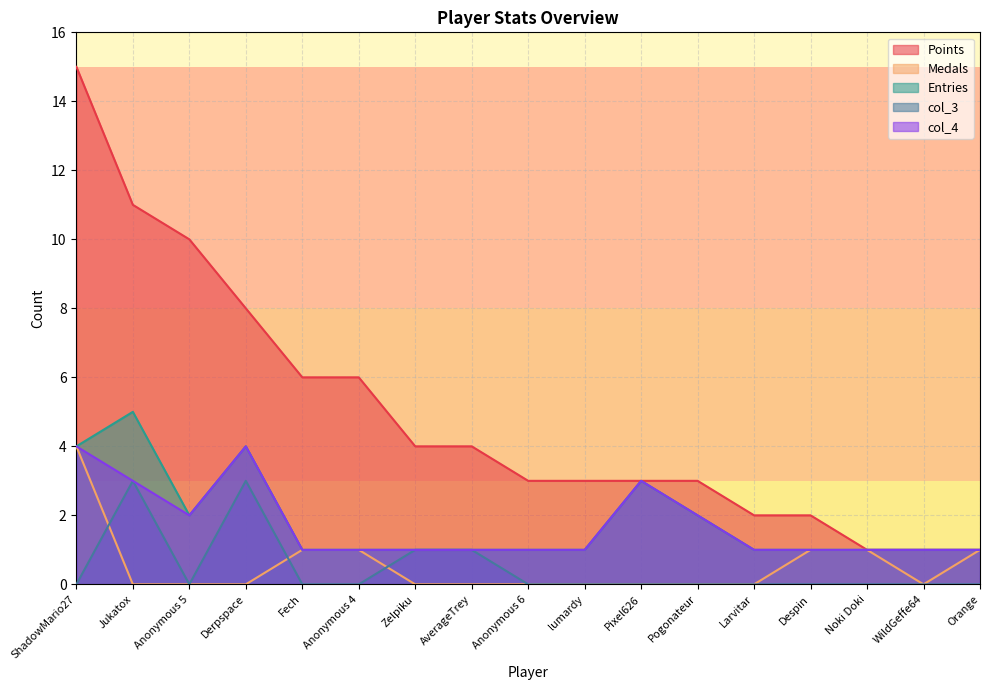

Reading left to right, list all the values displayed in this chart.

Points: 15	11	10	8	6	6	4	4	3	3	3	3	2	2	1	1	1
Medals: 4	0	0	0	1	1	0	0	0	0	0	0	0	1	1	0	1
Entries: 4	5	2	4	1	1	1	1	1	1	3	2	1	1	1	1	1
col_3: 0	3	0	3	0	0	1	1	0	0	0	0	0	0	0	0	0
col_4: 4	3	2	4	1	1	1	1	1	1	3	2	1	1	1	1	1